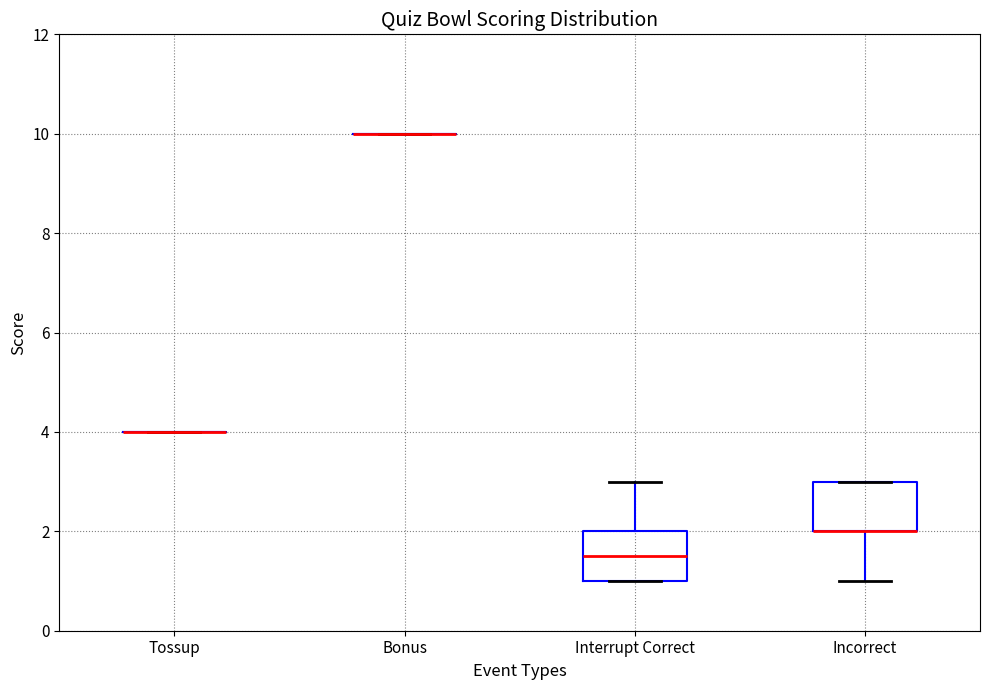

Reading left to right, read every box against the y-axis: the position of its median line, the range the box covers, and the ends of its whiskers. The values are not printed on the chart, so give them approximately, as read against the axis.

Tossup: box collapsed to a line at 4.0, whiskers 4.0 to 4.0
Bonus: box collapsed to a line at 10.0, whiskers 10.0 to 10.0
Interrupt Correct: median 1.6, box 1.0 to 2.0, whiskers 1.0 to 3.0
Incorrect: median 2.0 (drawn on the box's lower edge), box 2.0 to 3.0, whiskers 1.0 to 3.0